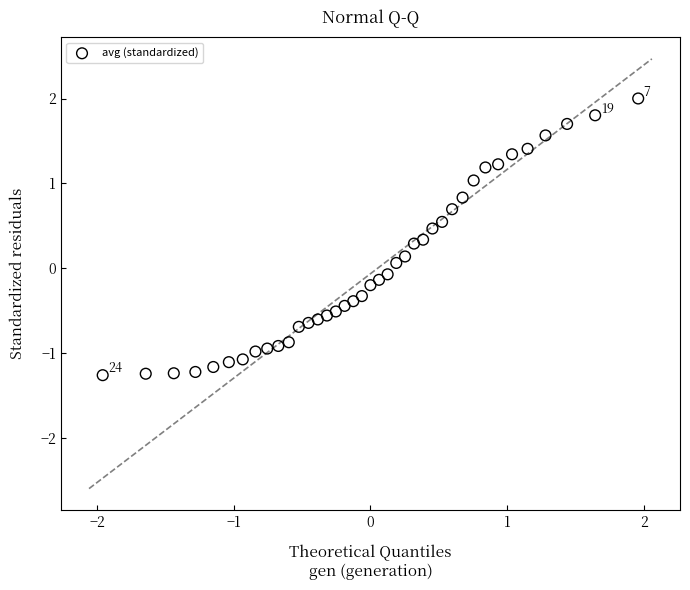

What is the range of X values (max minus min)?

3.9